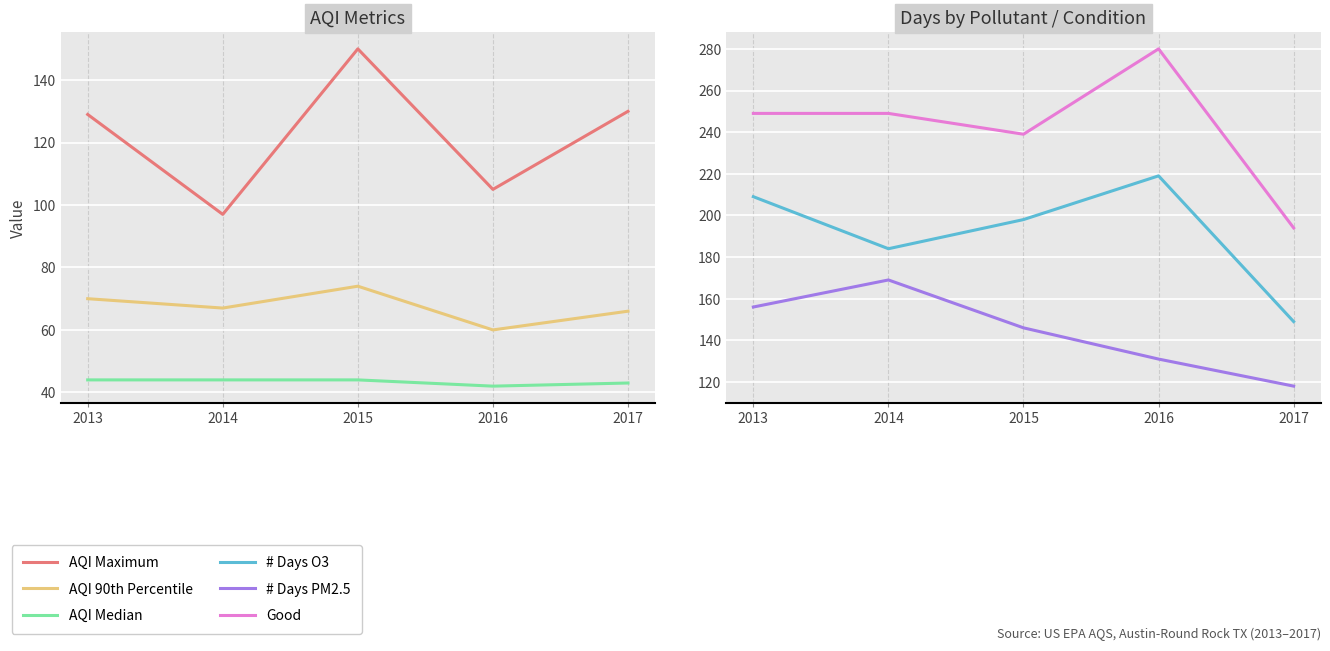

At which label is # Days O3 closest to 184?

2014